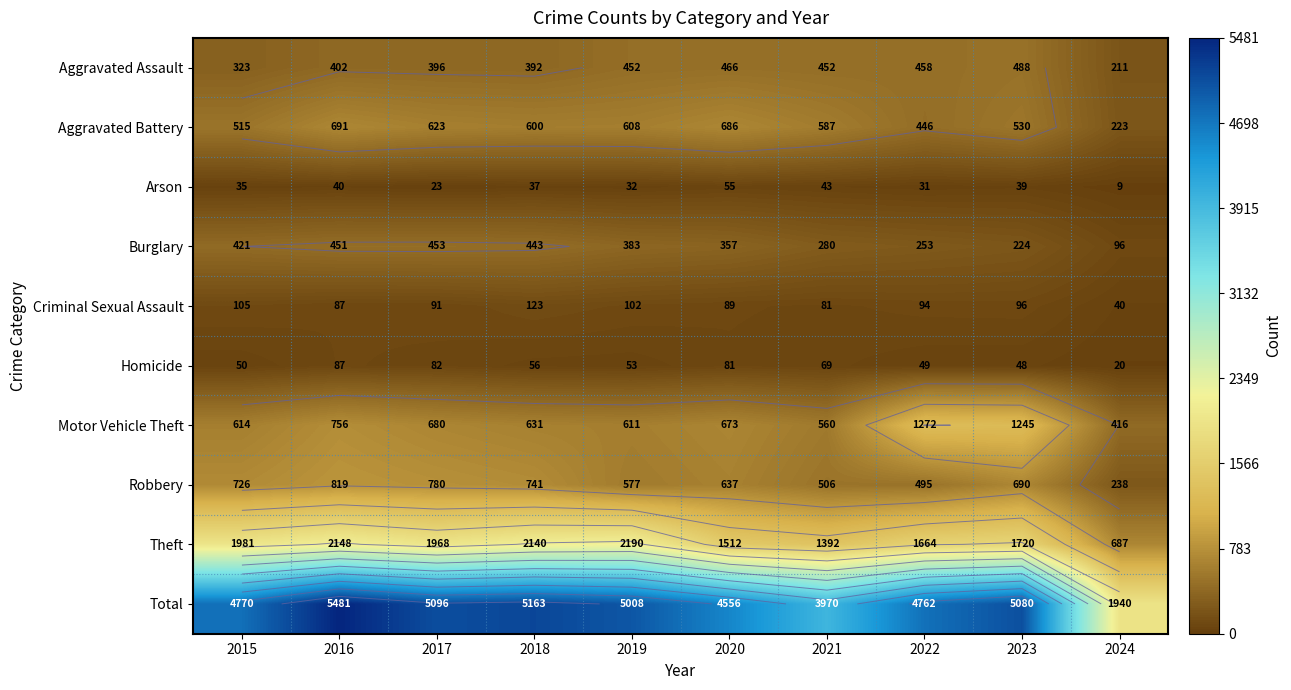

What is the difference between the highest and lowest values at 2018?

5126